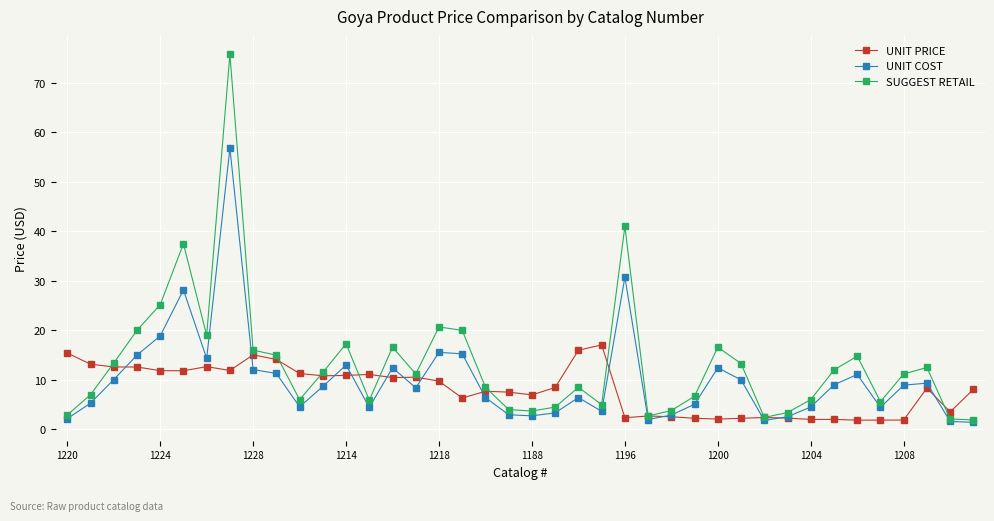

Does the chart display data point markers on the line(s)?

Yes